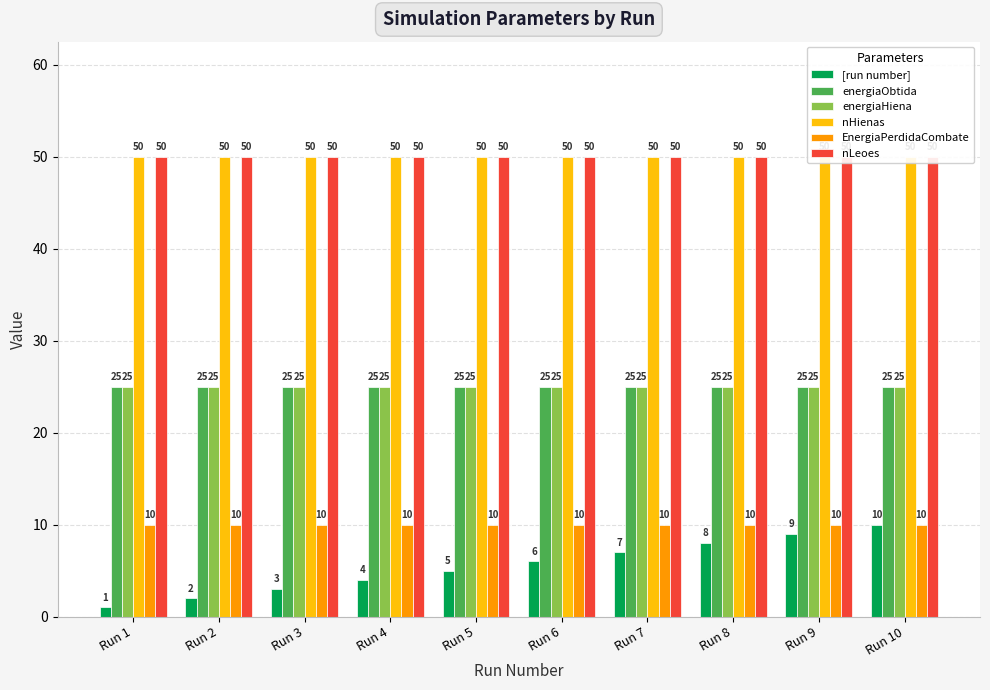

What is the maximum value for nLeoes?

50